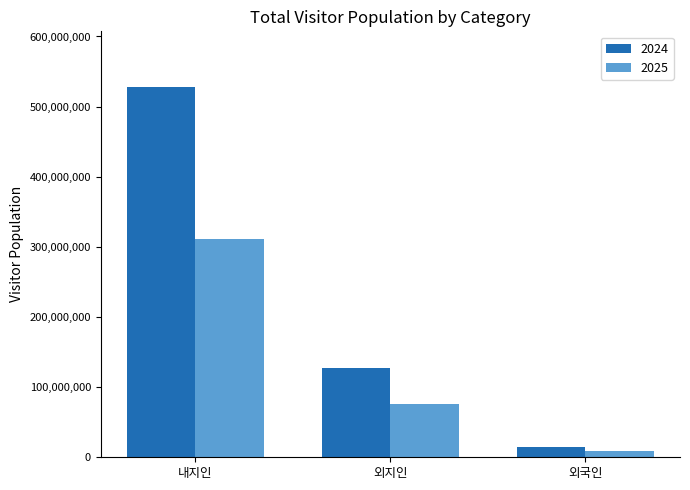

What is the sum of the 2024 values at 내지인 and 외국인?

542846494